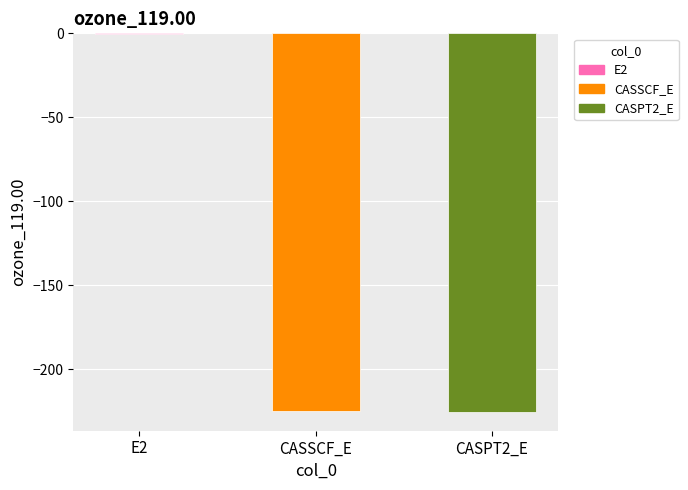

Is it true that the value at CASSCF_E is -340.9?

False